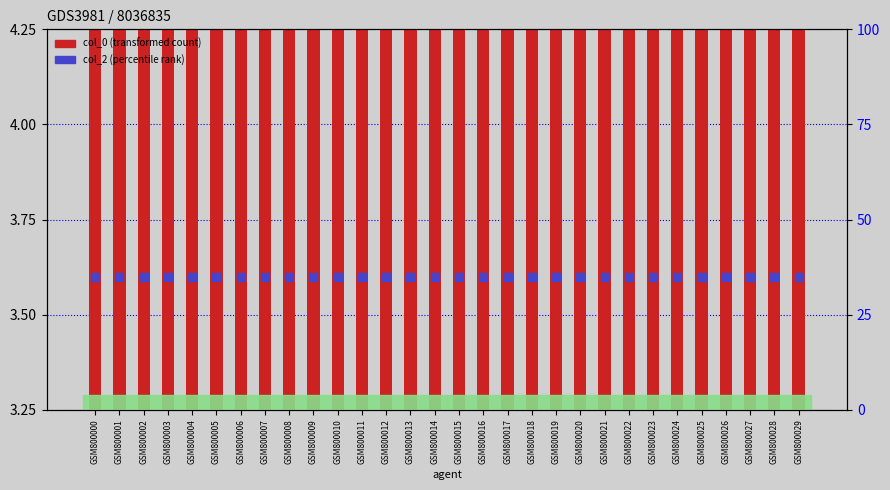

What are all the series names shown in the legend?

col_0 (transformed count), col_2 (percentile rank)